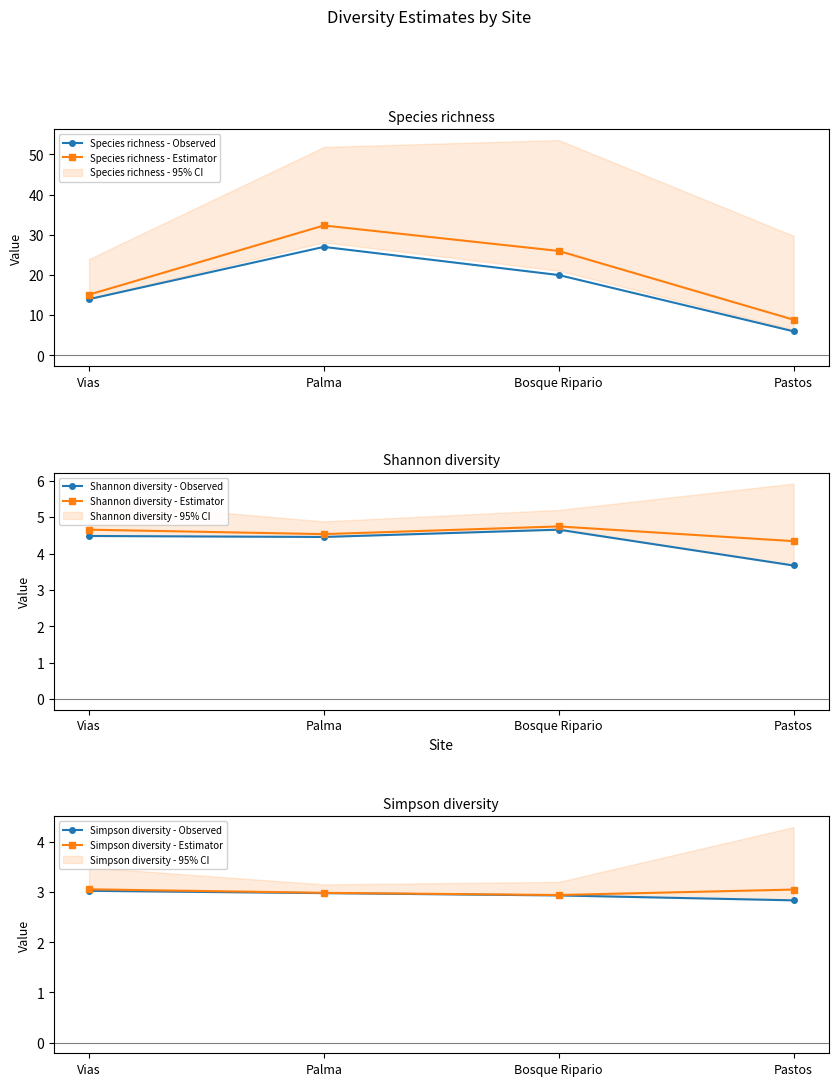

Reading left to right, transcribe all the data shown in this chart.

Species richness - Observed: Vias=14.0	Palma=27.0	Bosque Ripario=20.0	Pastos=6.0
Species richness - Estimator: Vias=15.1	Palma=32.3	Bosque Ripario=26.0	Pastos=8.9
Shannon diversity - Observed: Vias=4.5	Palma=4.5	Bosque Ripario=4.7	Pastos=3.7
Shannon diversity - Estimator: Vias=4.7	Palma=4.5	Bosque Ripario=4.7	Pastos=4.3
Simpson diversity - Observed: Vias=3.0	Palma=3.0	Bosque Ripario=2.9	Pastos=2.8
Simpson diversity - Estimator: Vias=3.1	Palma=3.0	Bosque Ripario=2.9	Pastos=3.1